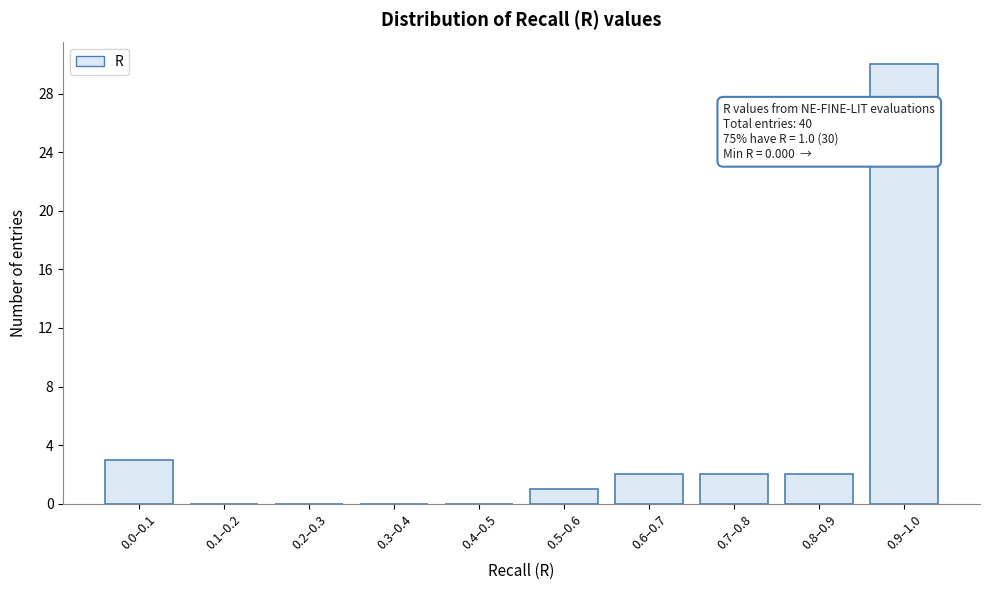

Reading right to left, transcribe all the data shown in this chart.

0.9–1.0=30	0.8–0.9=2	0.7–0.8=2	0.6–0.7=2	0.5–0.6=1	0.4–0.5=0	0.3–0.4=0	0.2–0.3=0	0.1–0.2=0	0.0–0.1=3